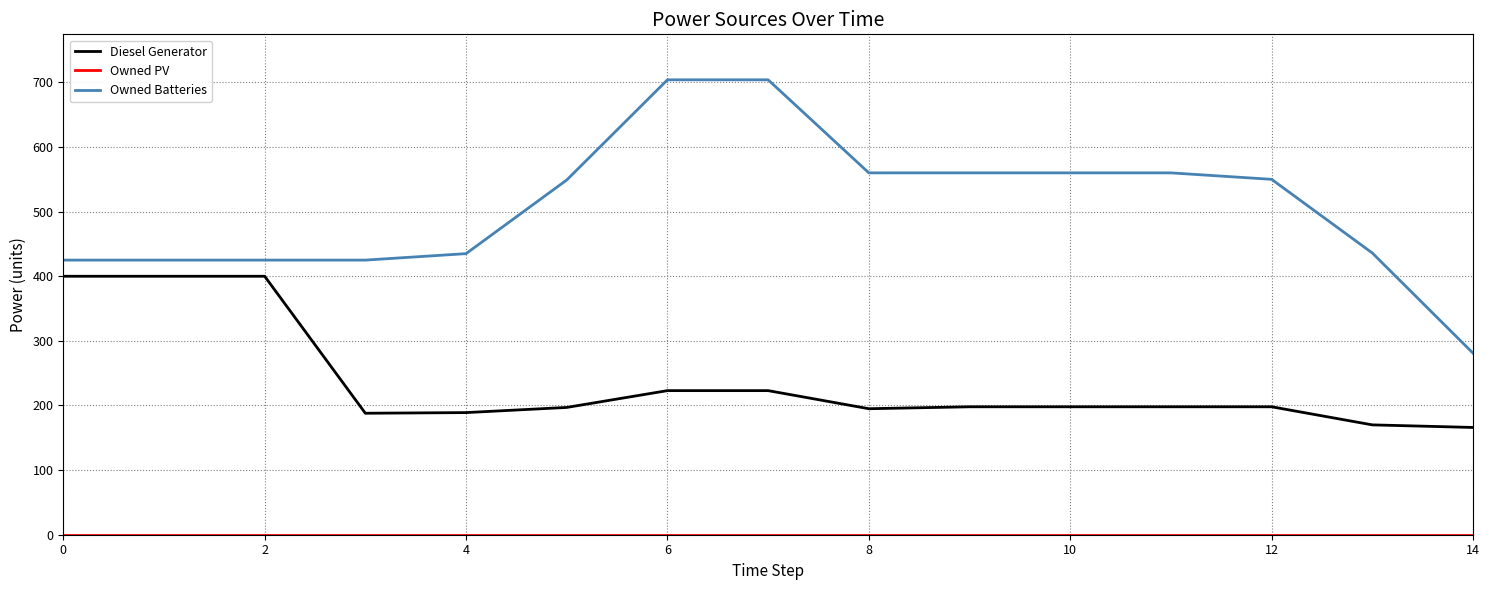

Which series has the largest range (max minus min)?

Owned Batteries